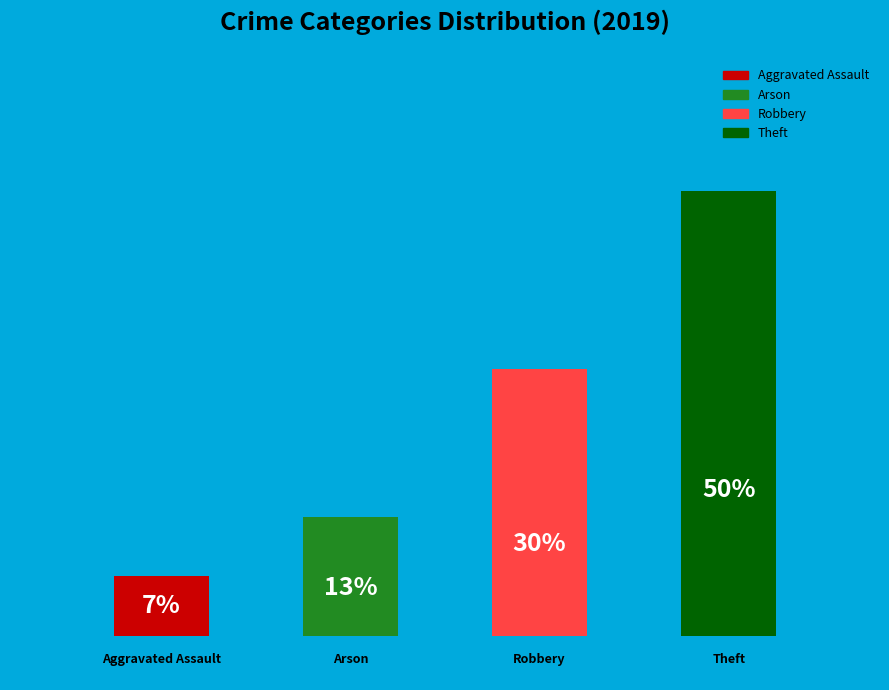

True or false: Arson accounts for 6% of the total.

False